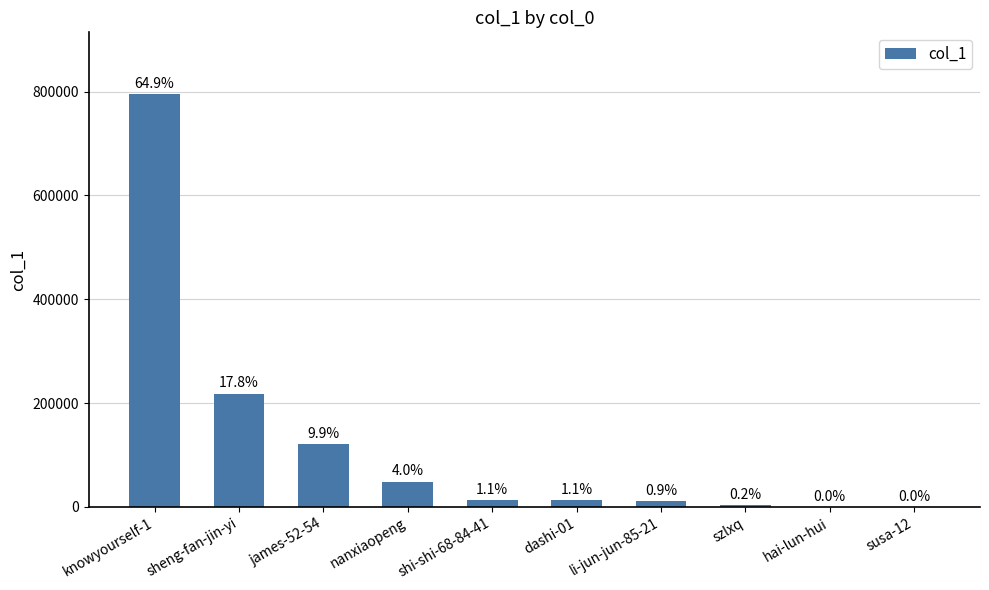

Are the bars horizontal?

No